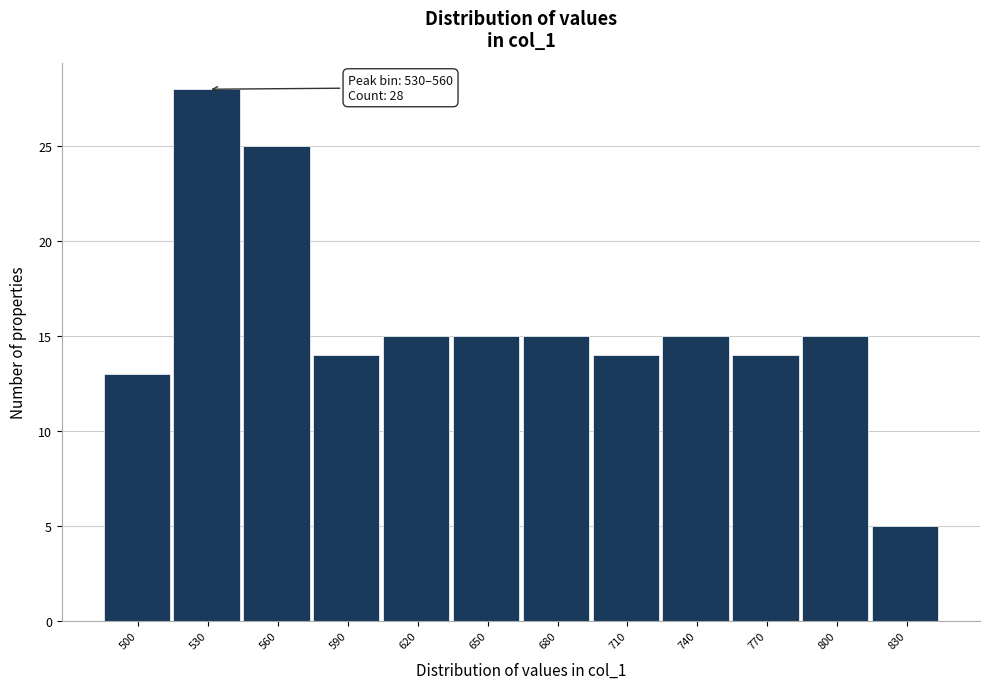

Reading right to left, transcribe all the data shown in this chart.

5	15	14	15	14	15	15	15	14	25	28	13